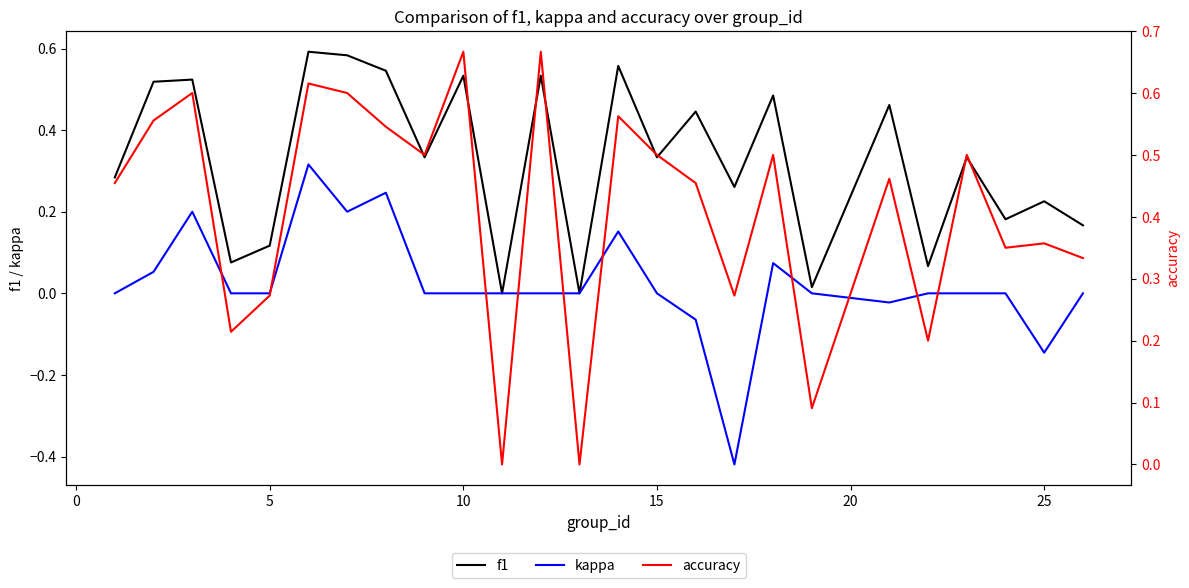

True or false: accuracy and f1 cross at least once.

False